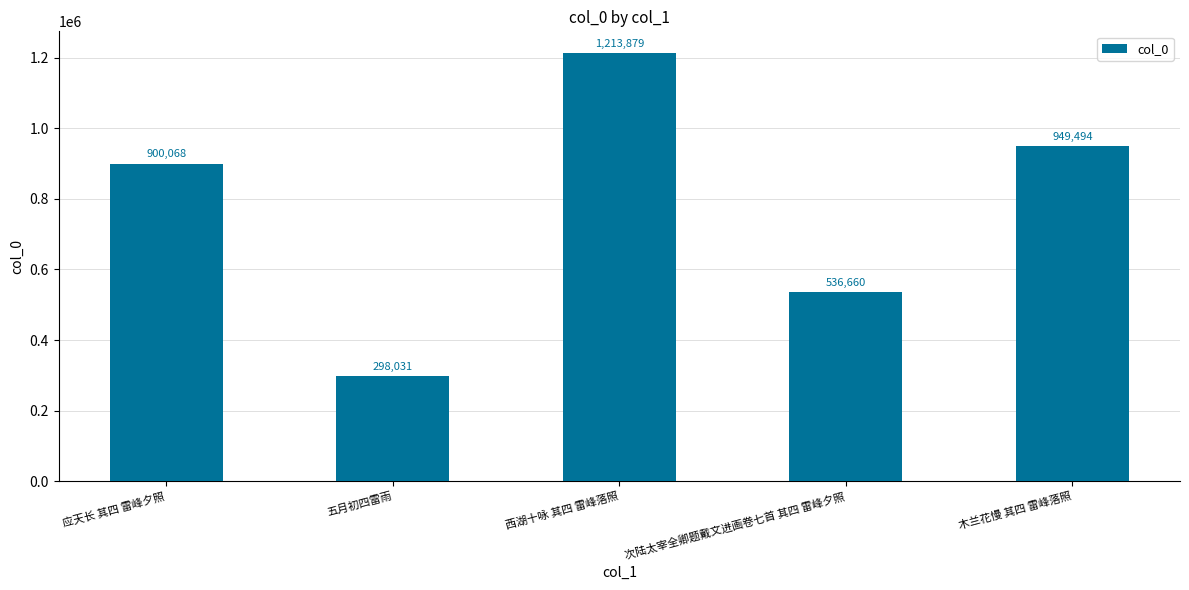

Reading left to right, extract all data points from this chart.

900068	298031	1213879	536660	949494